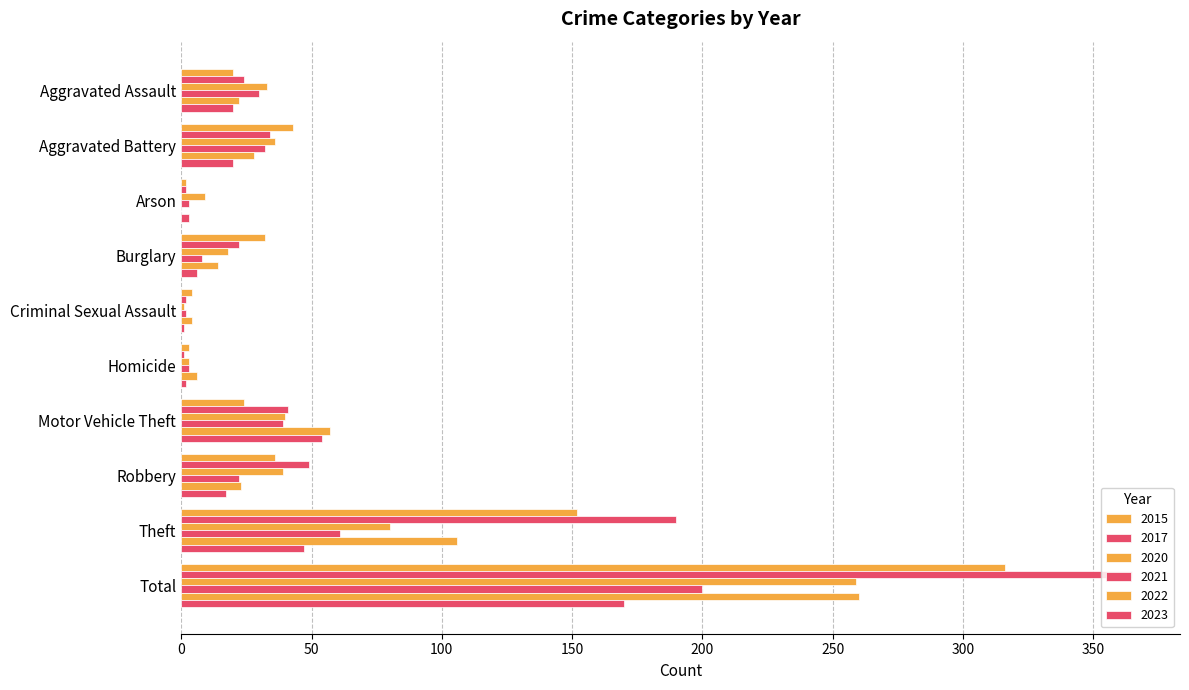

At Burglary, list the series in order from smallest to largest.

2023, 2021, 2022, 2020, 2017, 2015